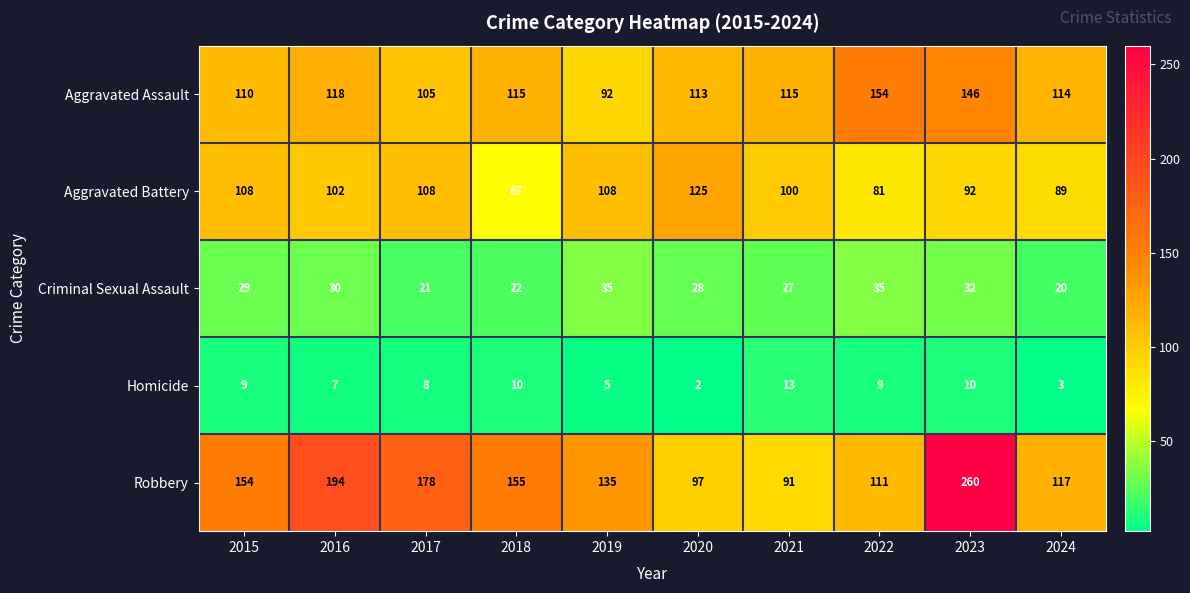

Is it true that Robbery equals 117 at 2024?

True